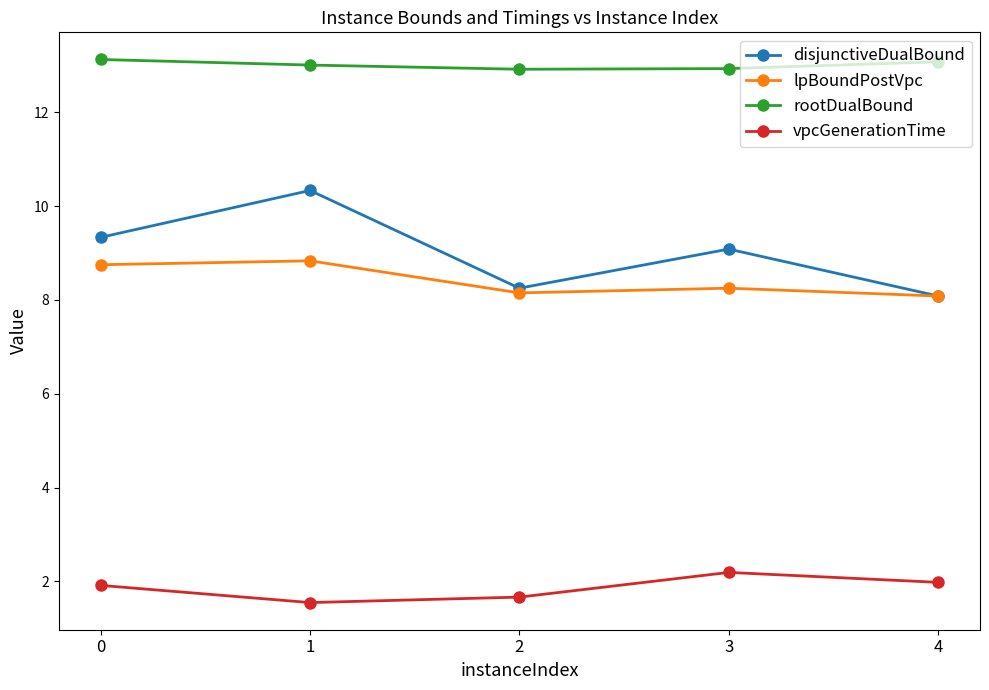

How many interior local valleys does the disjunctiveDualBound series have?

1